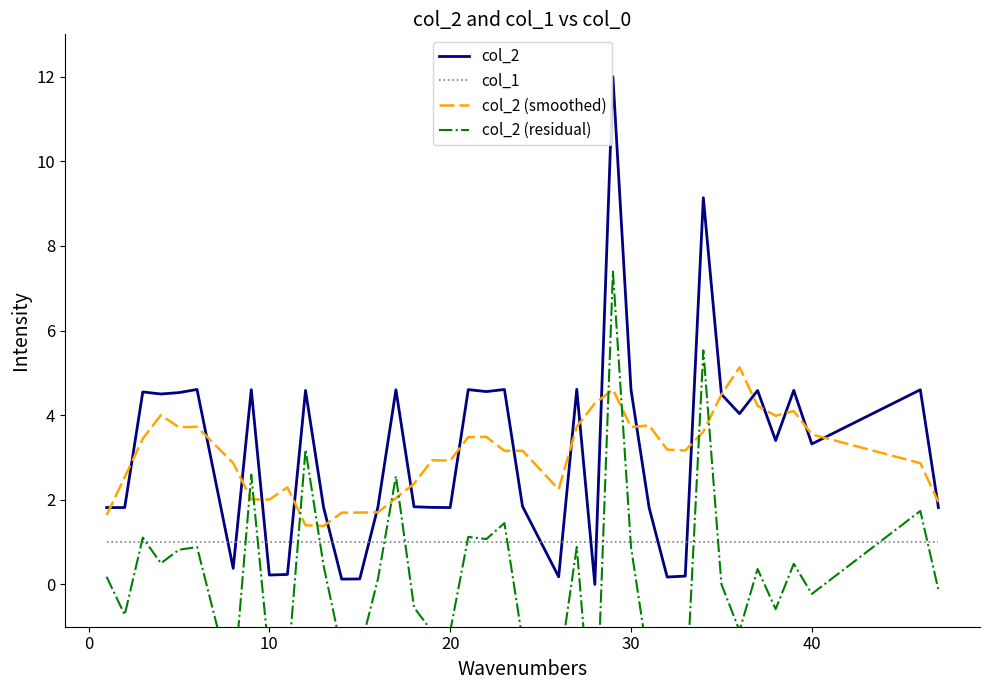

True or false: col_2 (smoothed) has a value of 5.0 at 40.

False